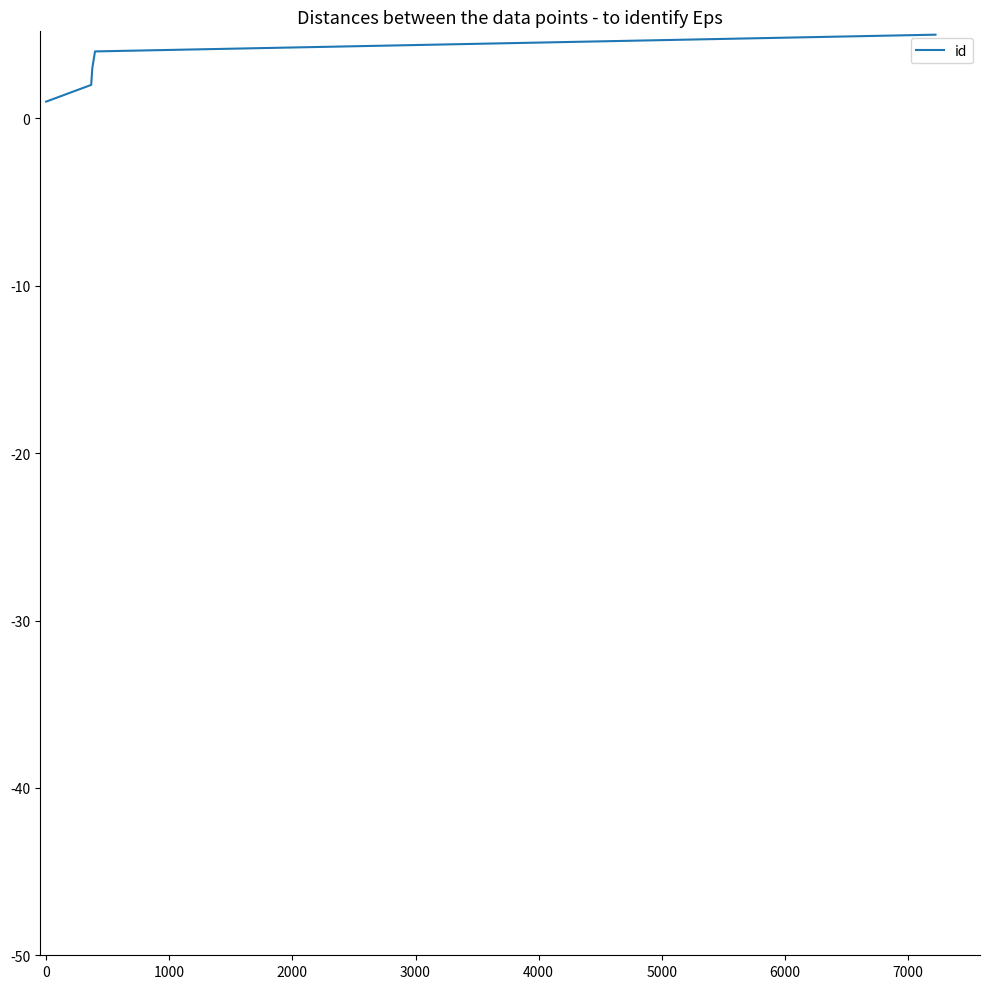

True or false: the data has more than 2 interior local peaks.

False